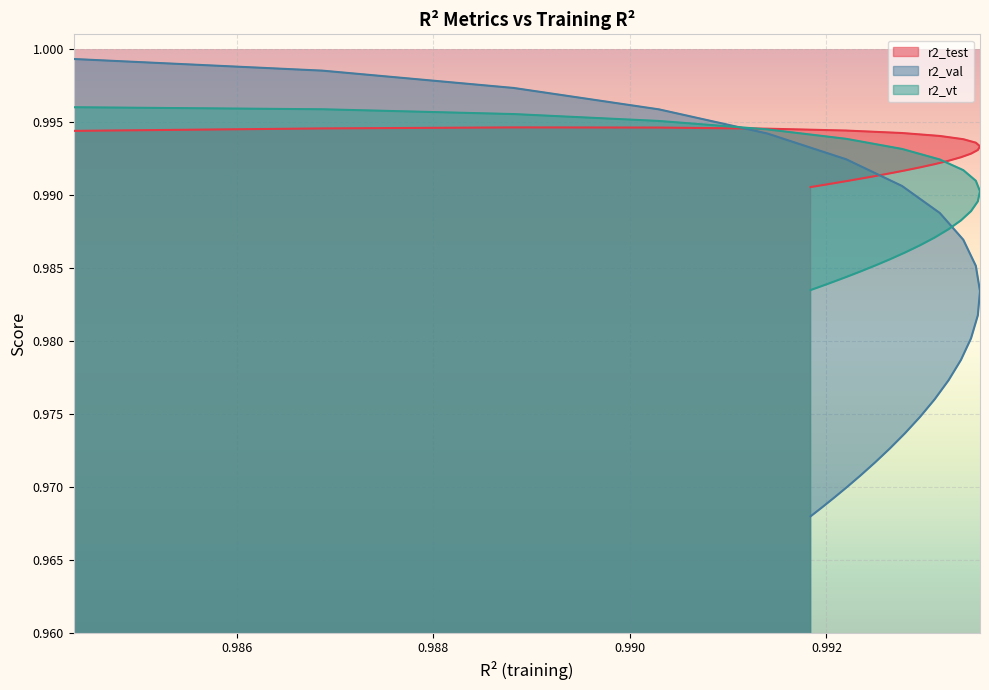

Which series ends up on top after the final intersection of r2_vt and r2_test?

r2_test